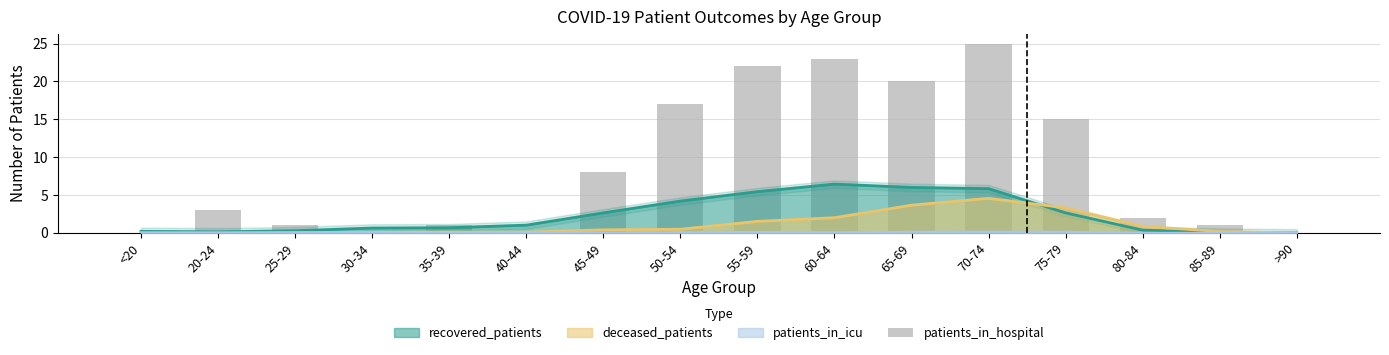

List the labels in order of value, smallest first.

<20, 30-34, 40-44, >90, 25-29, 35-39, 85-89, 80-84, 20-24, 45-49, 75-79, 50-54, 65-69, 55-59, 60-64, 70-74